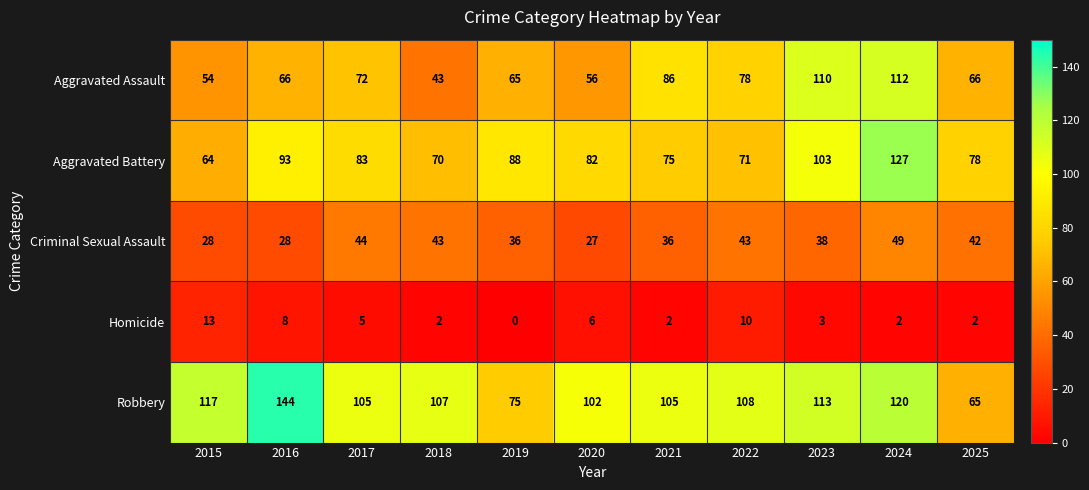

Which category has the highest value across all series?

2016